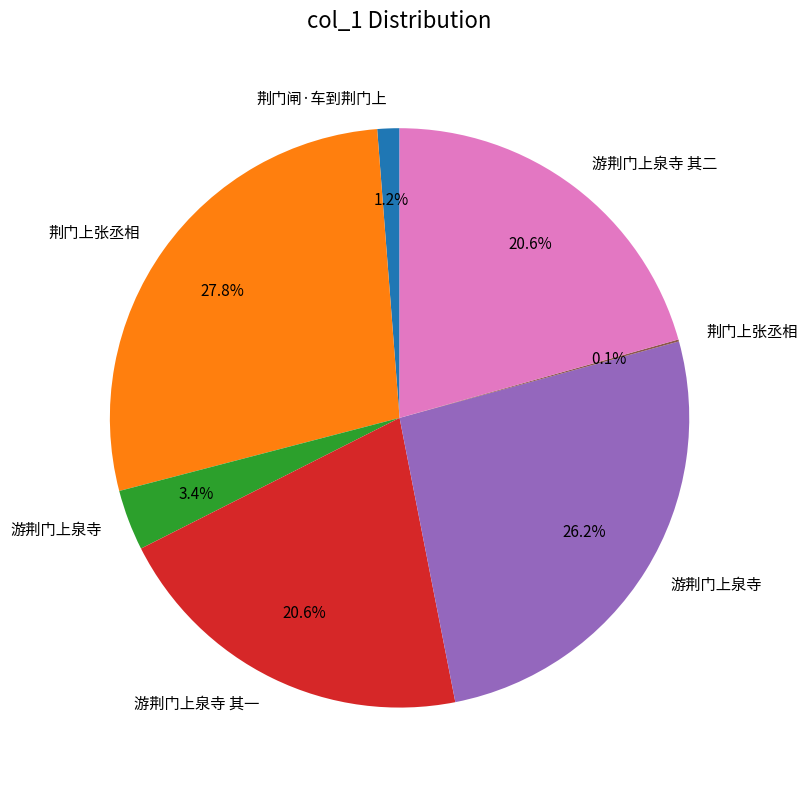

Is there a majority slice in this chart?

No